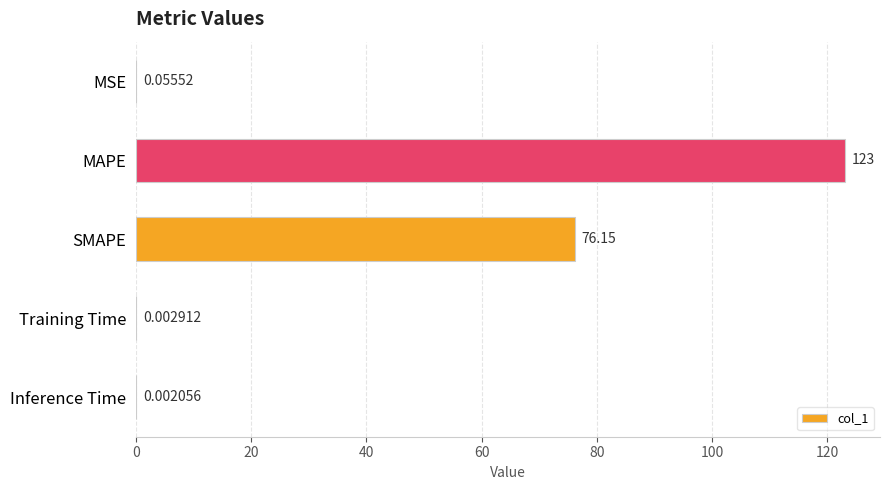

Approximately how many times larger is the value at MAPE compared to SMAPE?

1.6